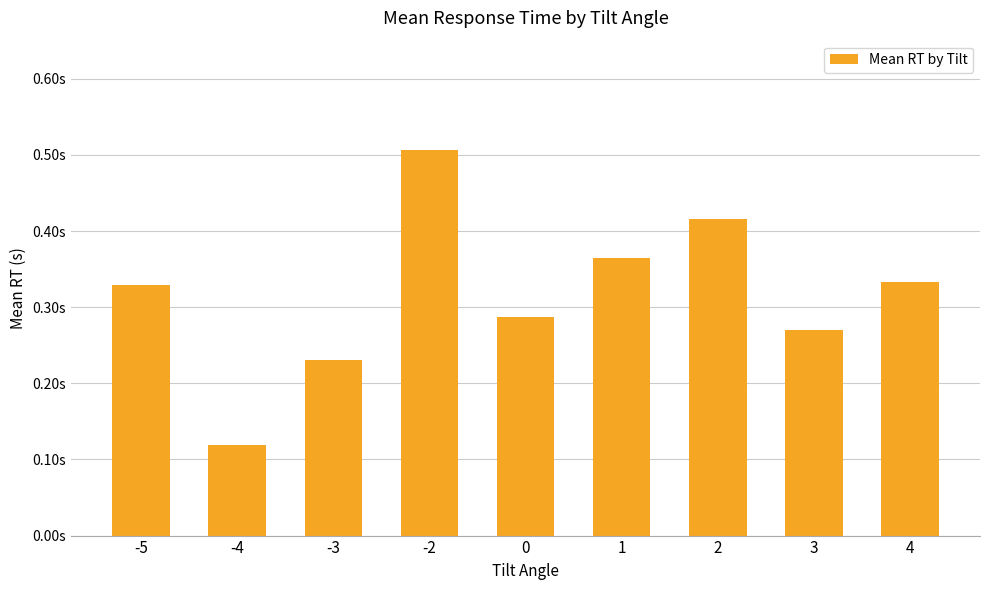

Which label corresponds to the largest value in the chart?

-2